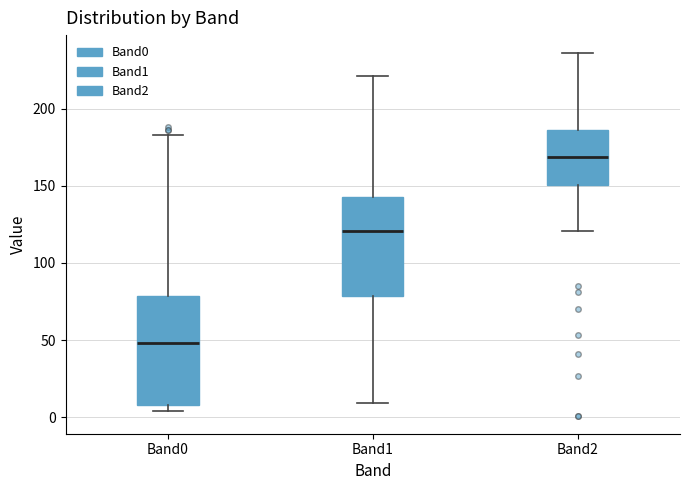

Which box has the highest median line?

Band2